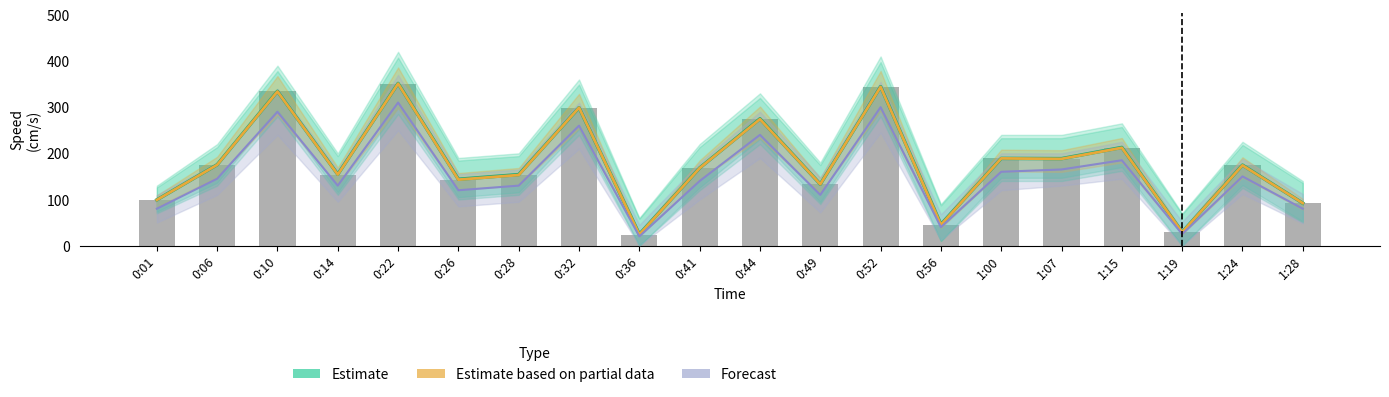

What is the lowest value of the Forecast series?

20.0